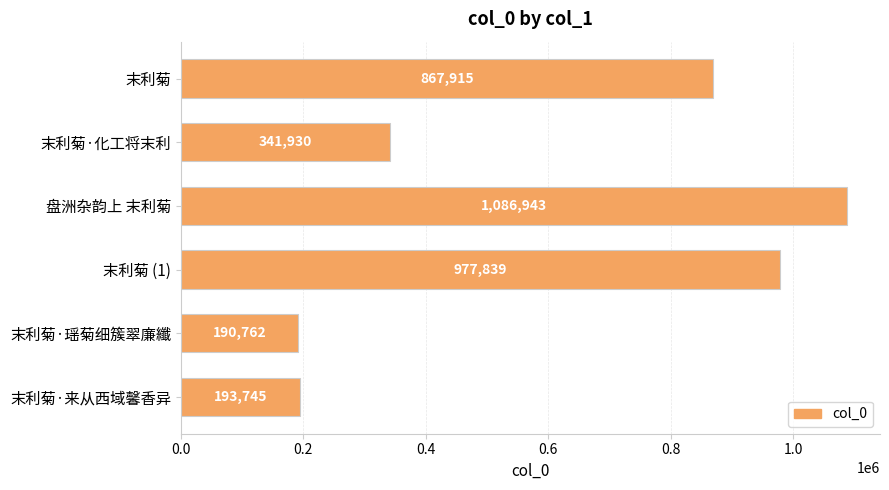

List the labels in order of value, largest first.

盘洲杂韵上 末利菊, 末利菊 (1), 末利菊, 末利菊·化工将末利, 末利菊·来从西域馨香异, 末利菊·瑶菊细簇翠廉纖